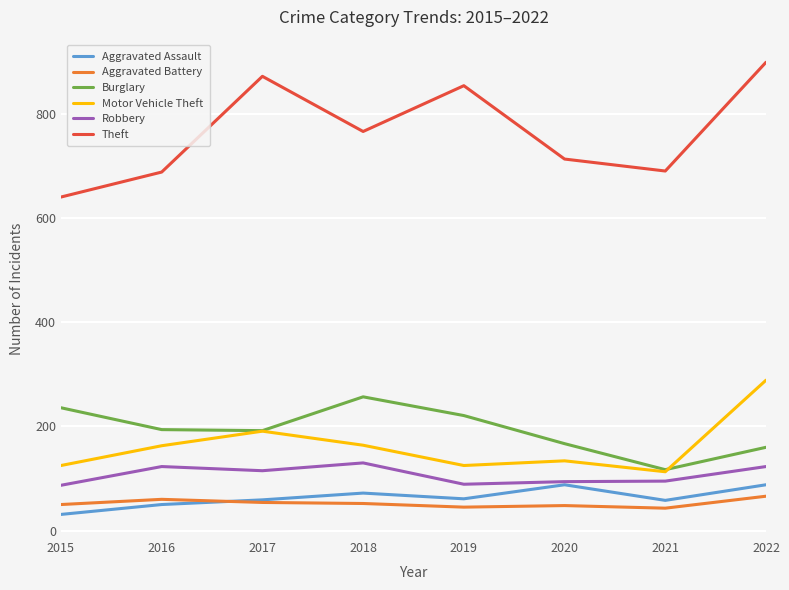

Which series has the largest range (max minus min)?

Theft